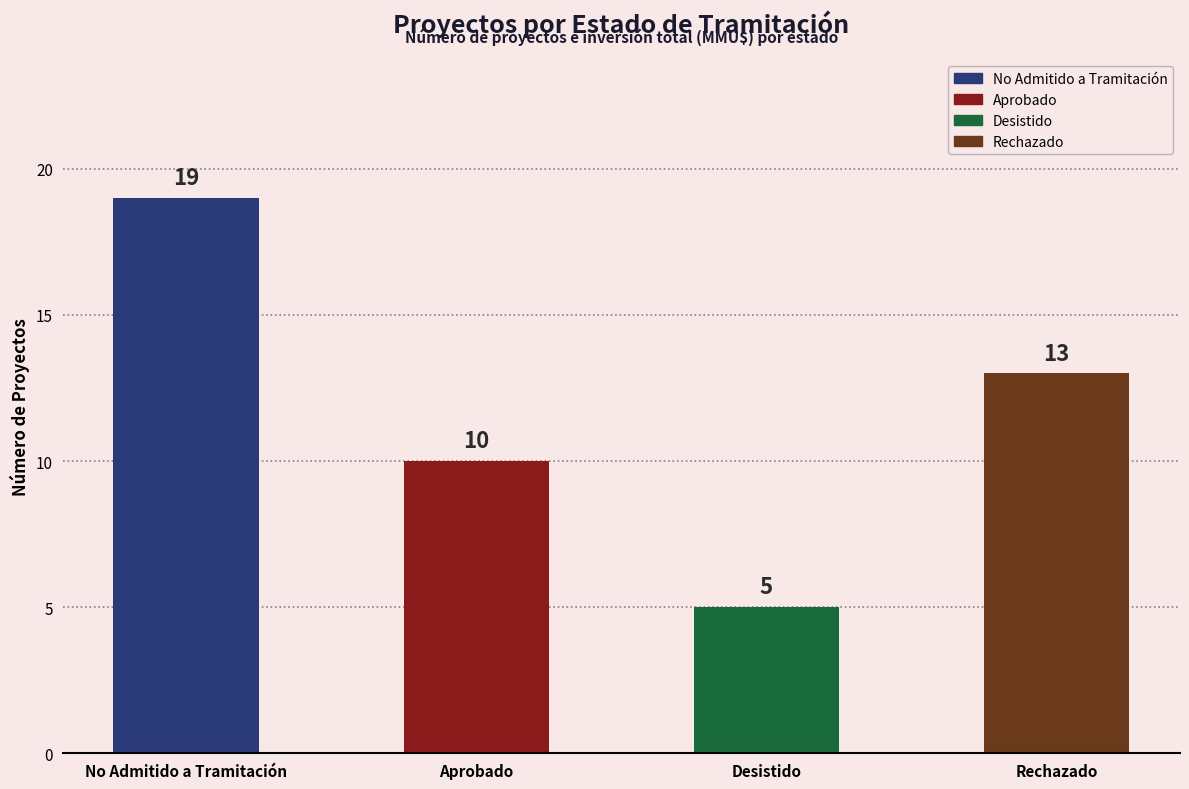

Reading right to left, extract all data points from this chart.

13	5	10	19